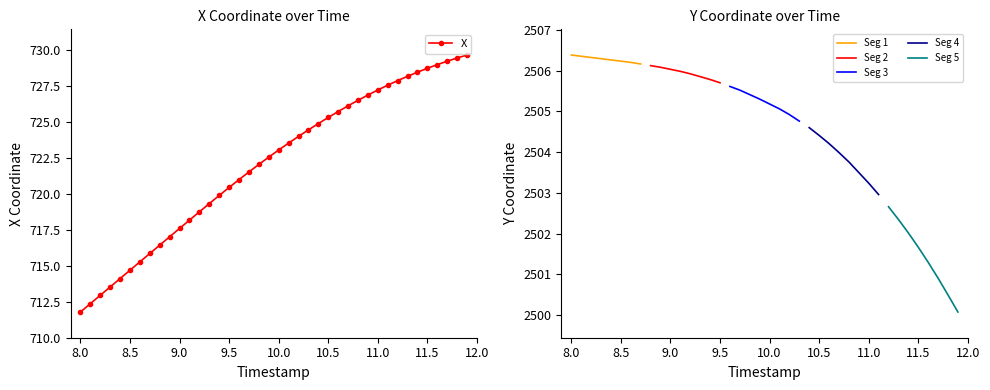

The X series shows 941.5 at 8.5. True or false?

False